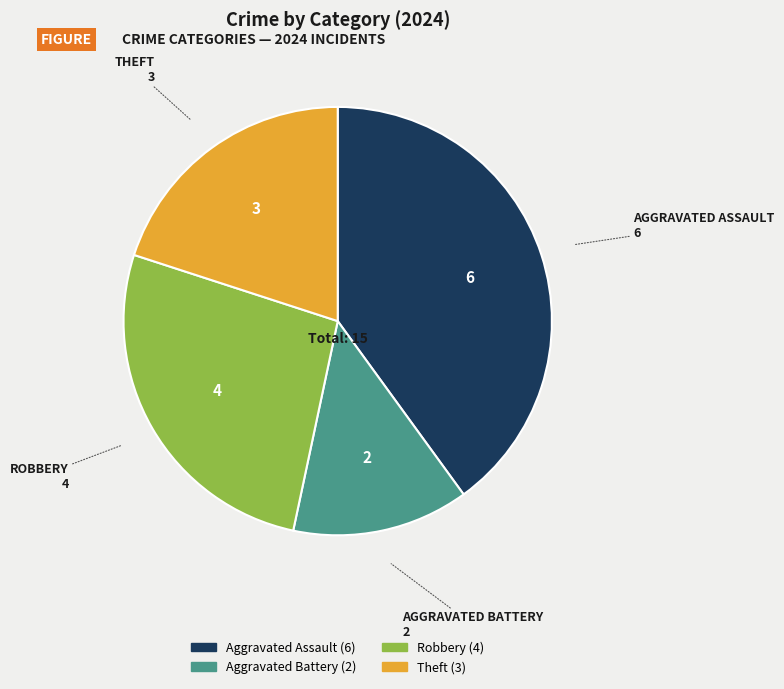

True or false: Theft accounts for 20% of the total.

True